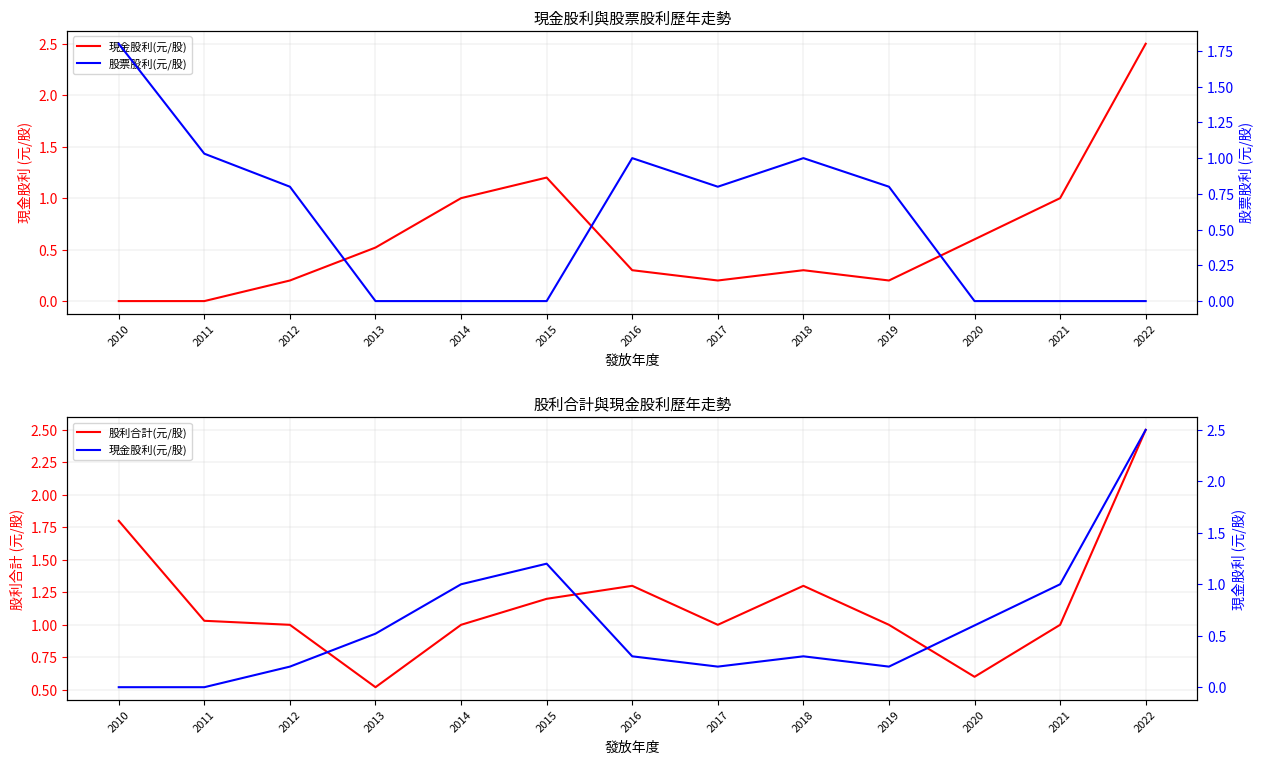

What is the spread (max minus min) of values at 2011?

1.0